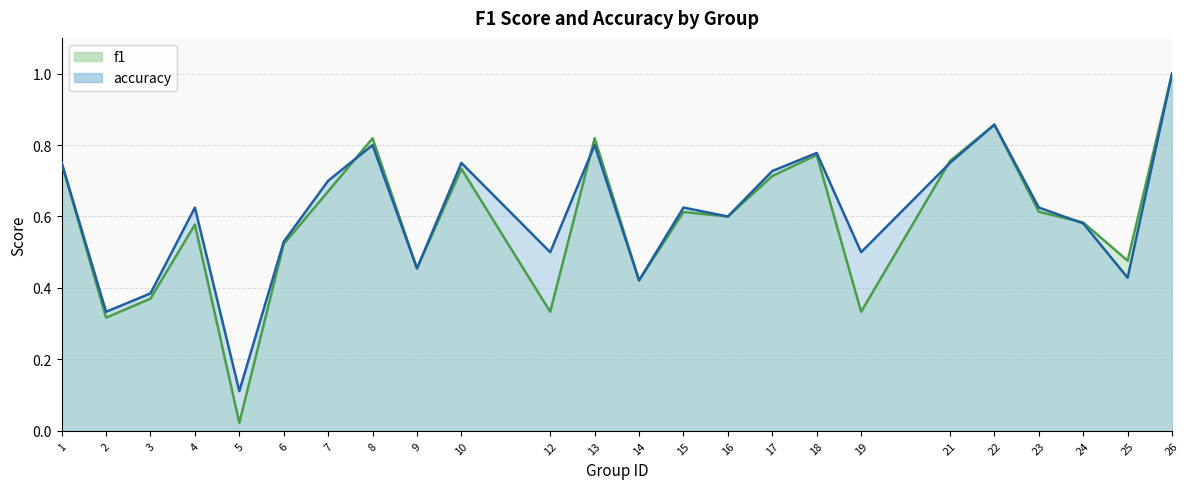

In f1, how many points are lower than both neighbors (excluding endpoints)?

8